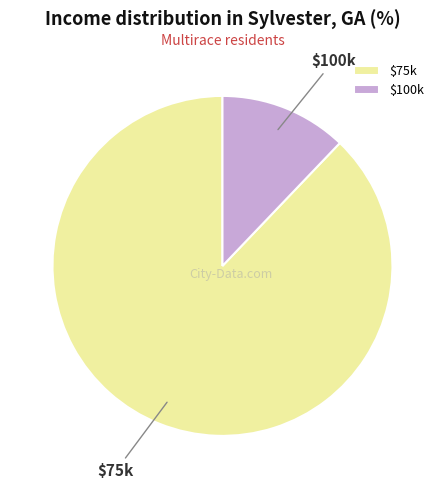

How many slices are in this pie chart?

2